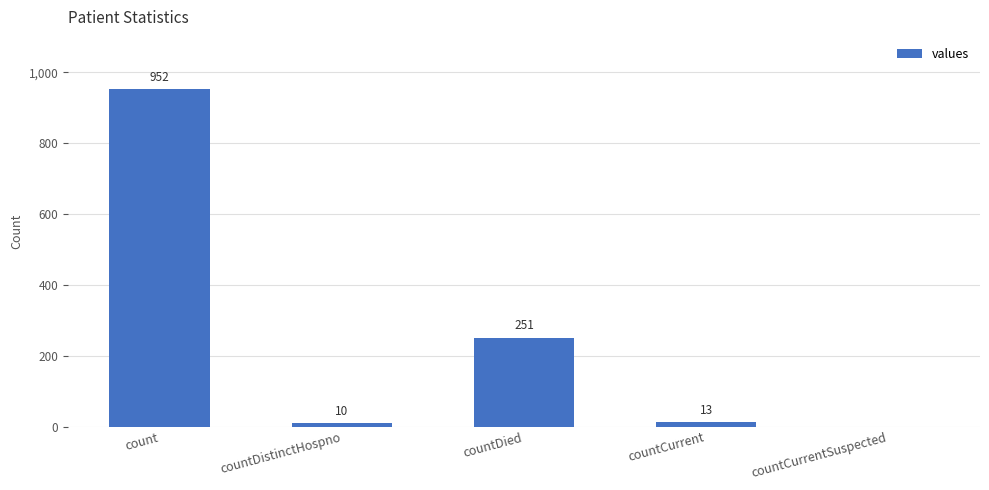

What is the ratio of the value at count to the value at countDistinctHospno?

95.2